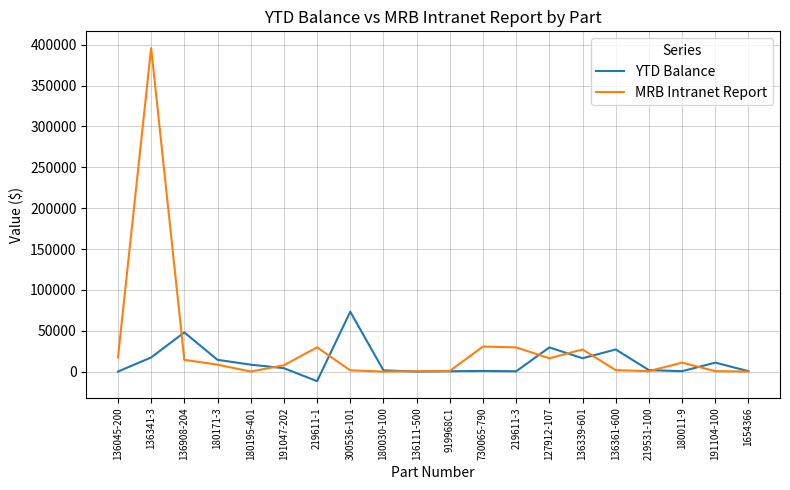

What is the difference between the maximum and second lowest values in the MRB Intranet Report series?

396051.8